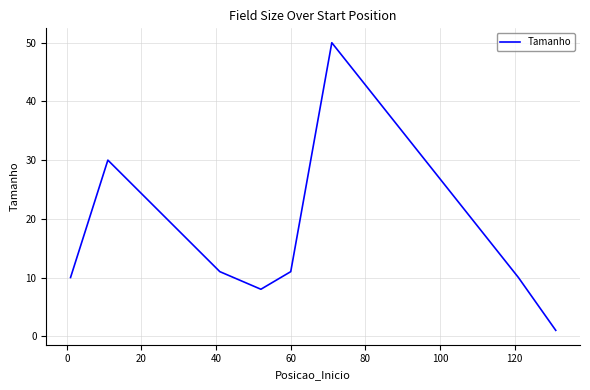

What is the maximum value shown in the chart?

50